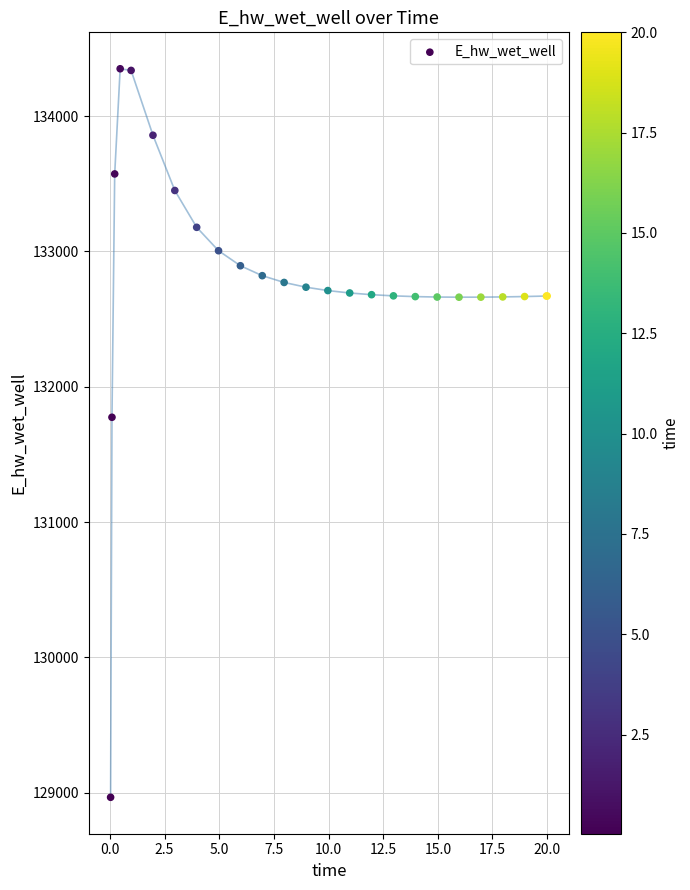

What Y value in the scatter plot is closest to 131658?

131774.8